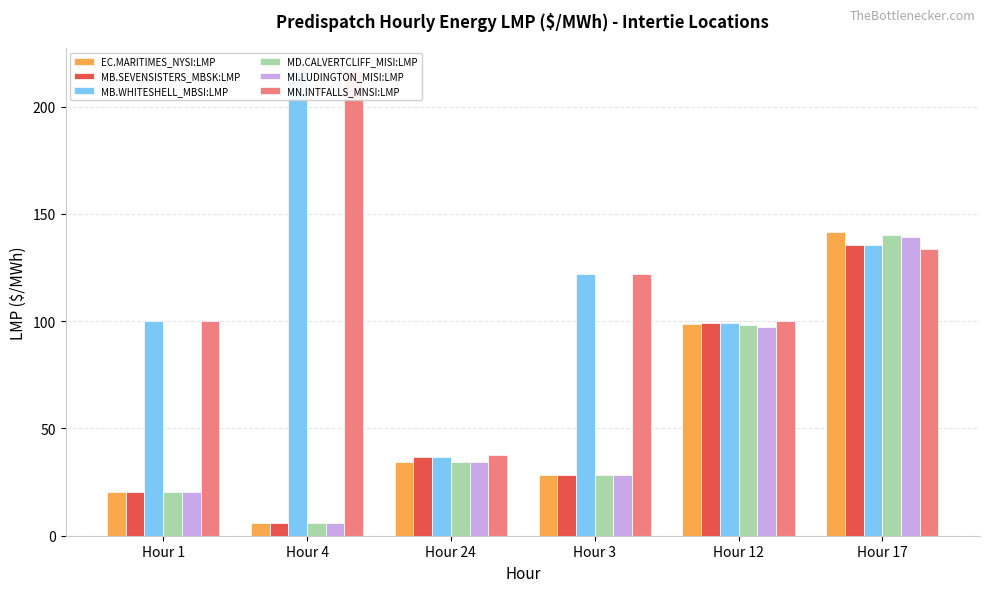

Which series changed the most between Hour 4 and Hour 3?

MB.WHITESHELL_MBSI:LMP